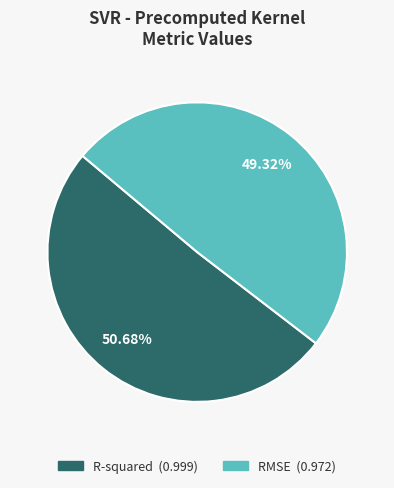

How many slices are in this pie chart?

2